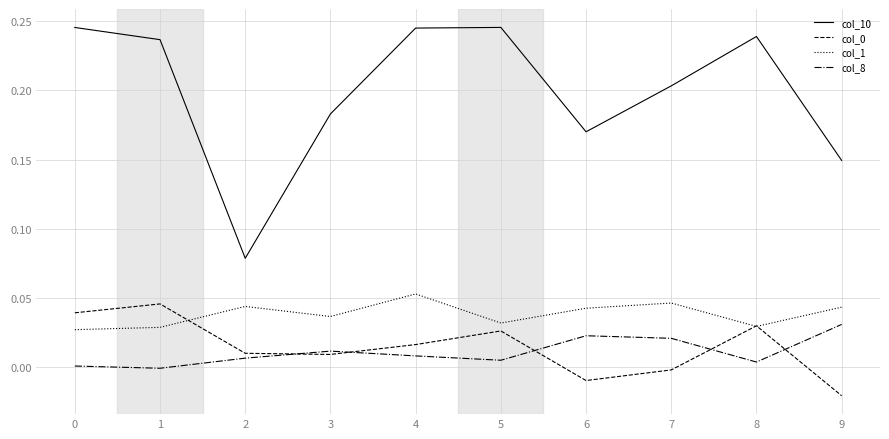

Is it true that col_10 equals 0.3 at 3?

False